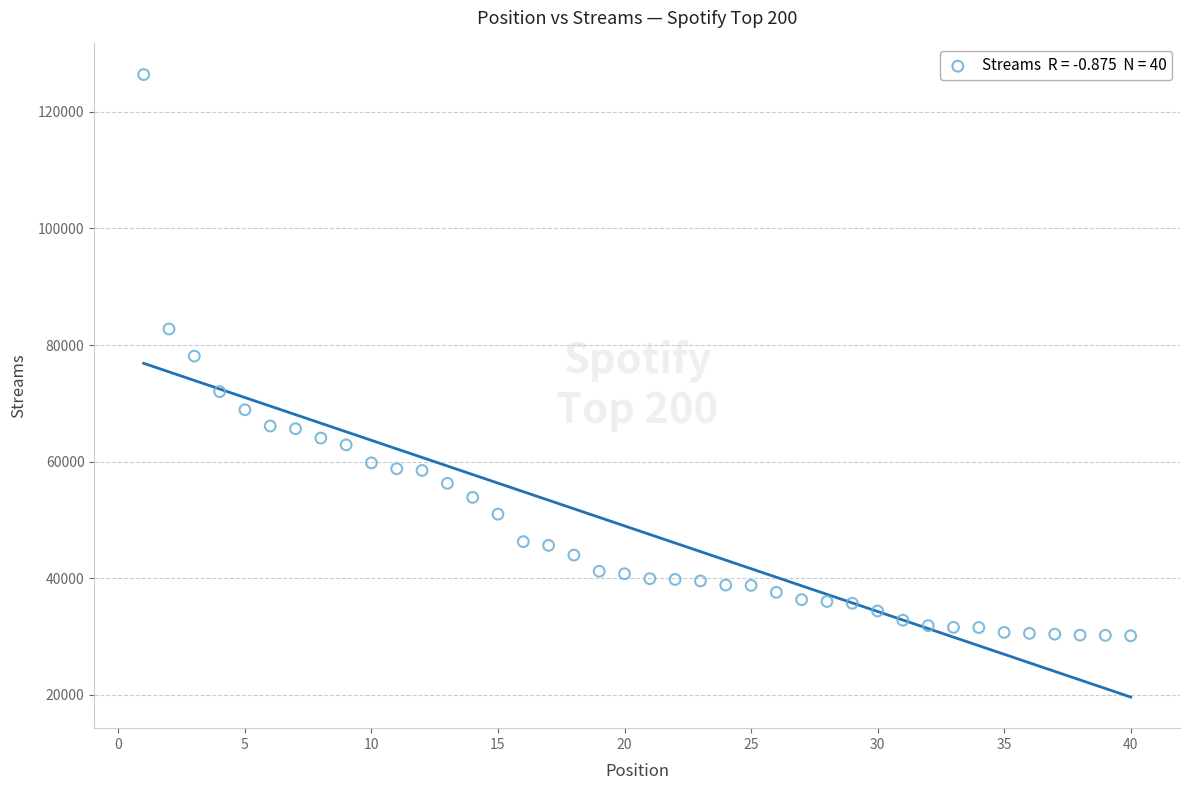

What is the range of Y values (max minus min)?

96304